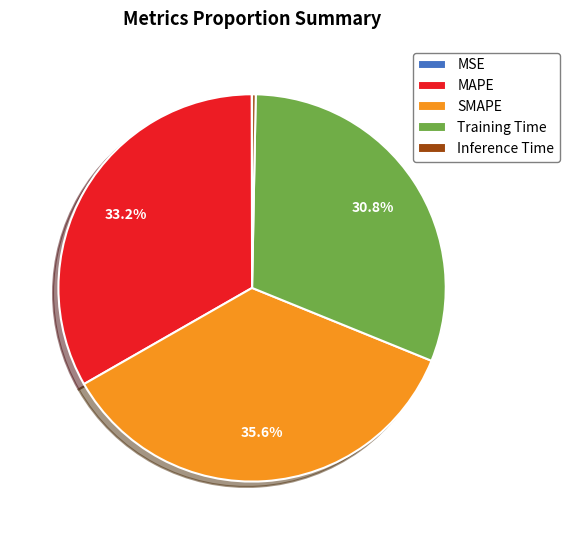

Which slice is the largest?

SMAPE